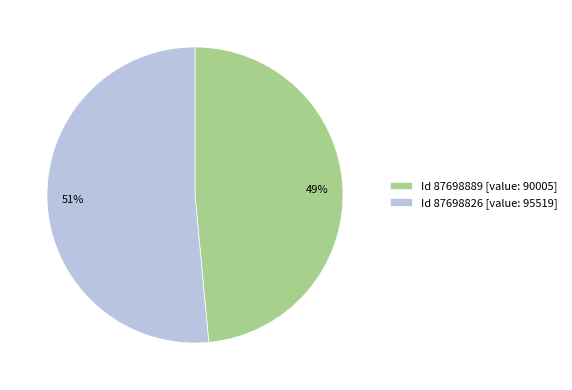

Combined, do 51% and 49% account for over 50%?

Yes